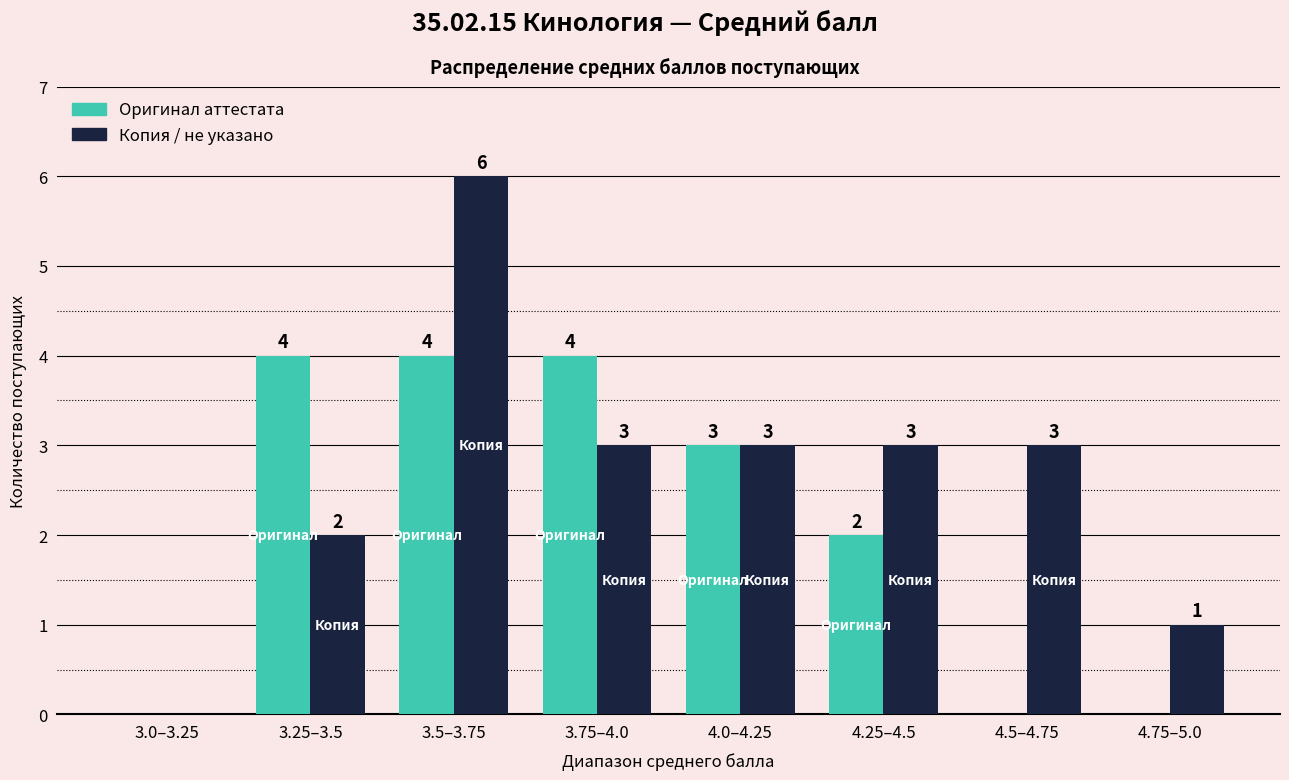

Count the number of categories in the chart.

8